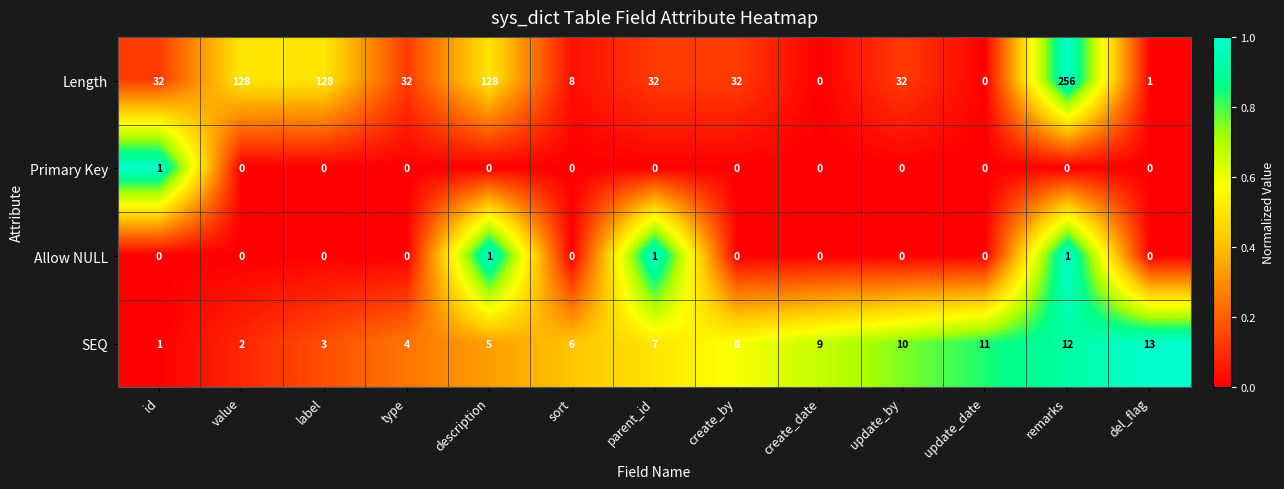

How many data points does each series have?

13